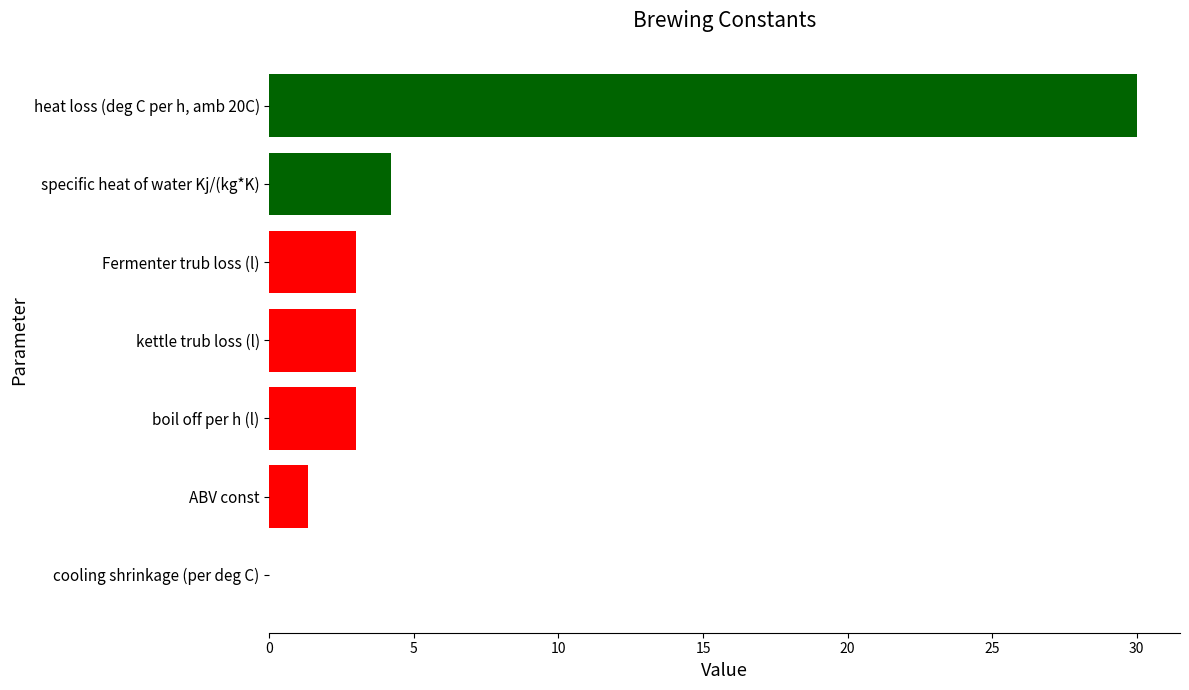

What is the average value?

6.4